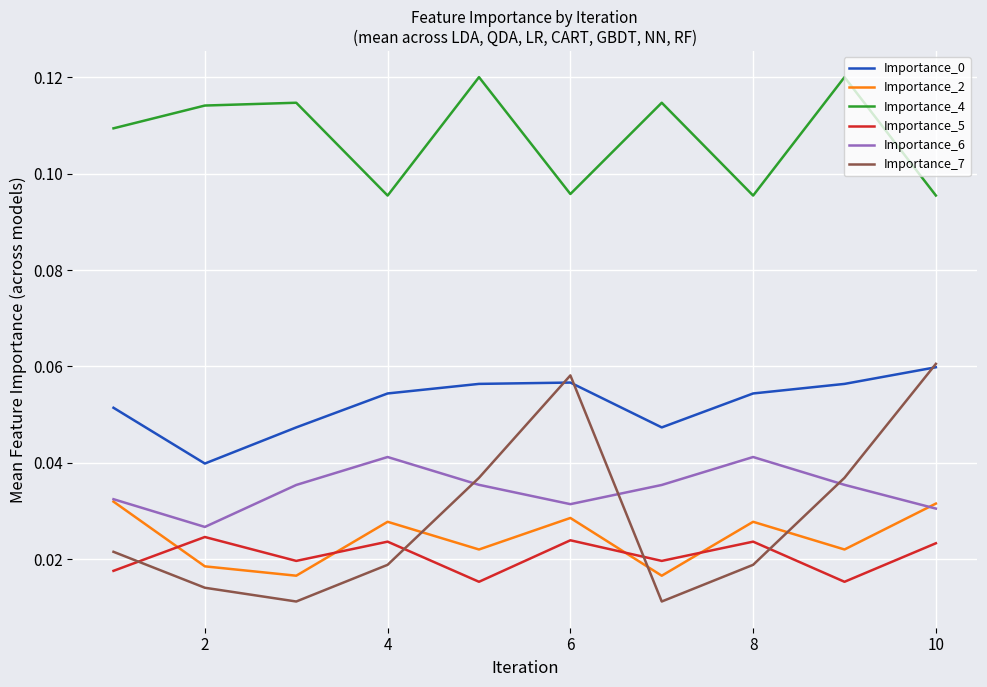

Which series has the largest range (max minus min)?

Importance_7